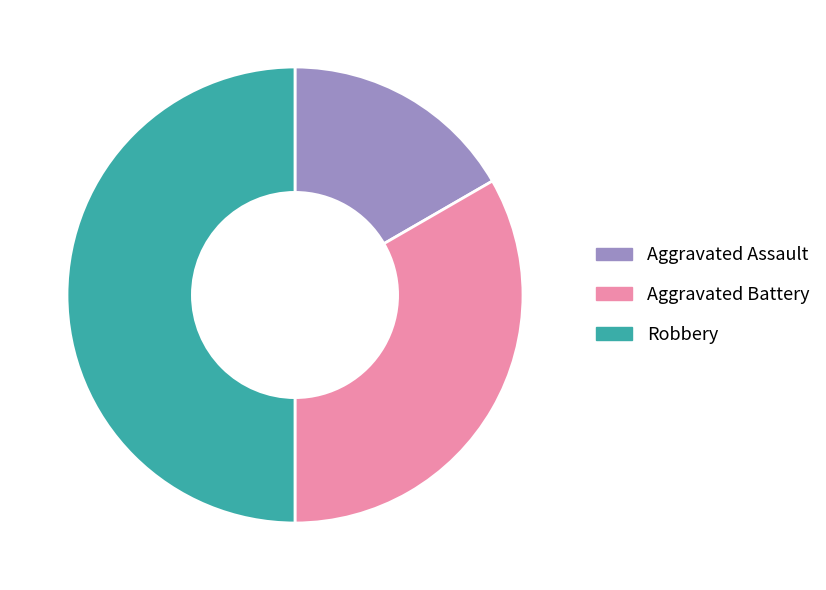

Which slice is the smallest?

Aggravated Assault